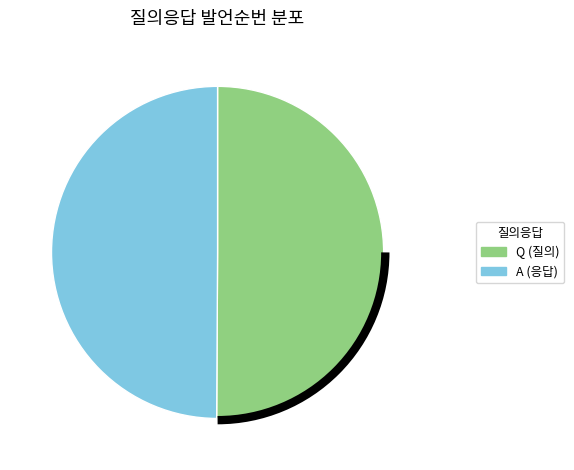

How many segments does this pie chart have?

2